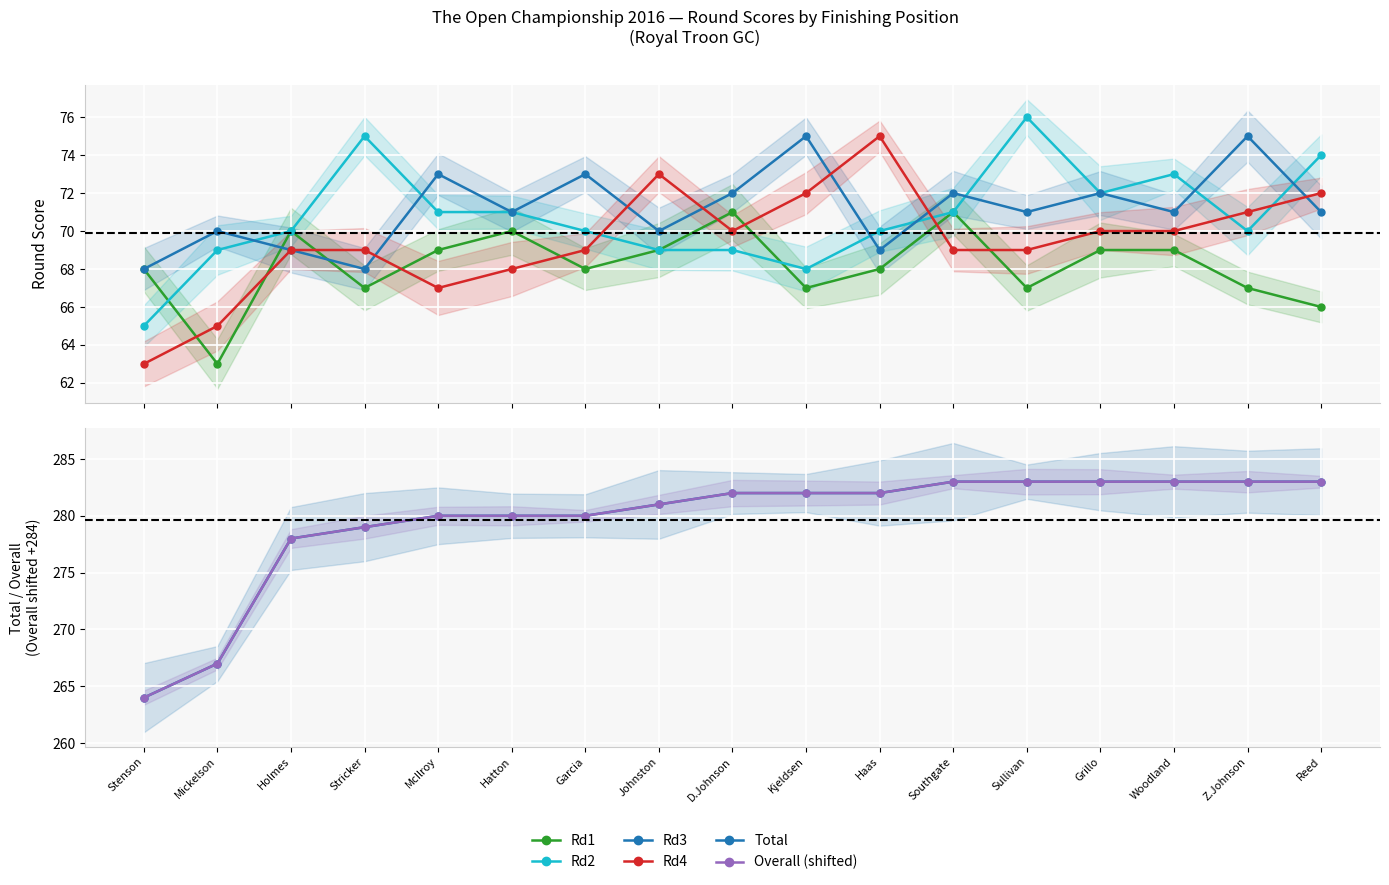

The Rd3 series shows 127 at Sullivan. True or false?

False